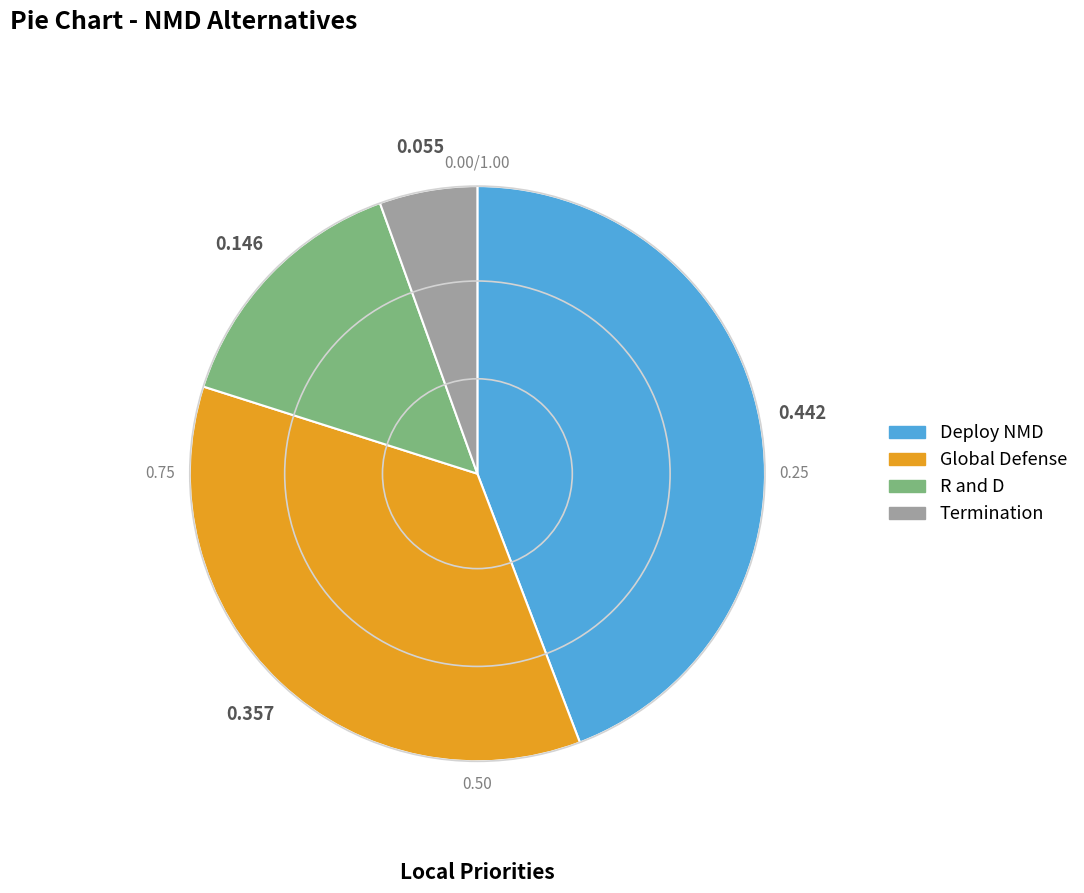

Which has a higher value, Global Defense or Deploy NMD?

Deploy NMD